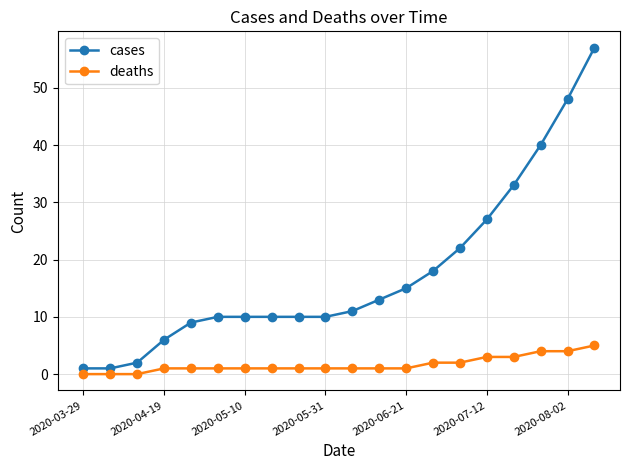

Rank the series by their maximum value, from lowest to highest.

deaths, cases